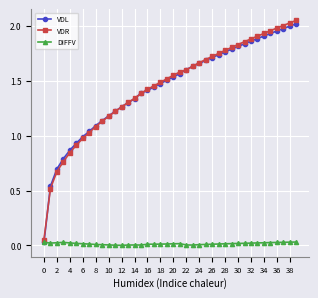

At which label is DIFFV closest to 0?

24